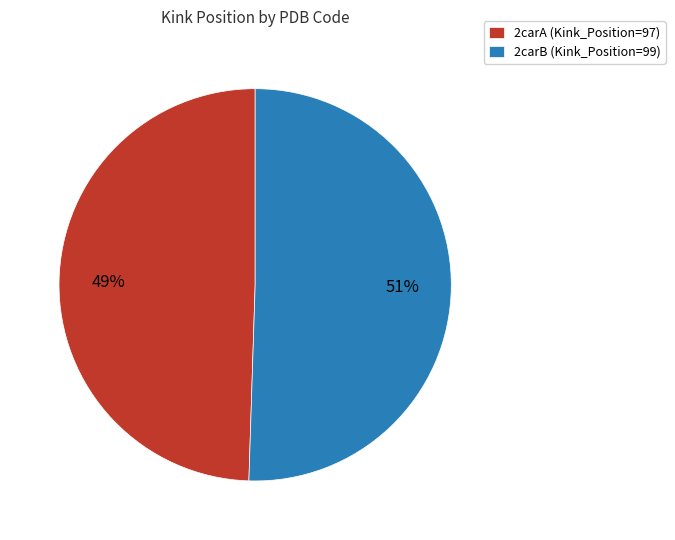

To the nearest percent, what is the combined percentage of 2carA (Kink_Position=97) and 2carB (Kink_Position=99)?

100%